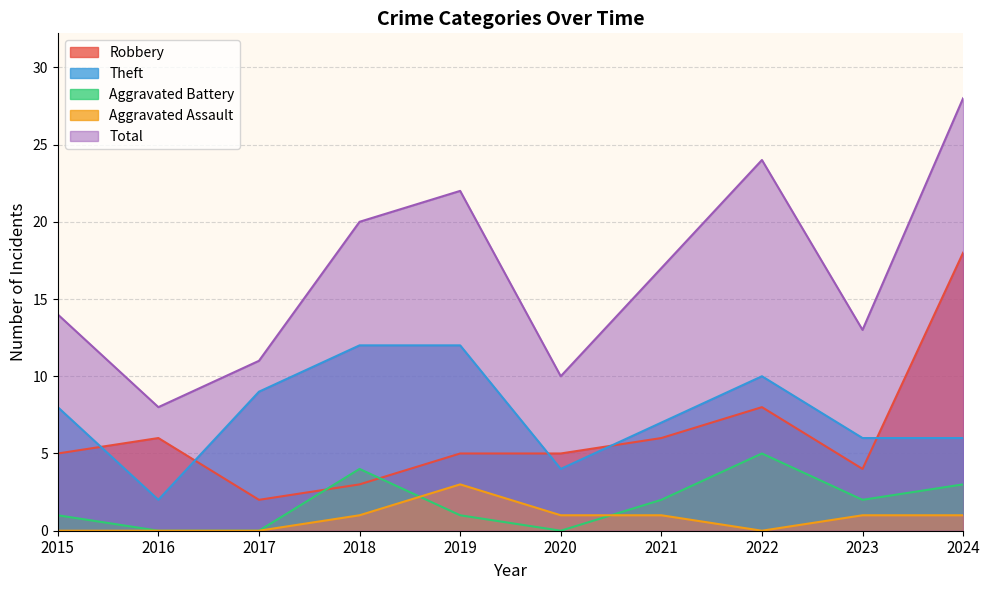

What is the total value across all series at 2016?

16